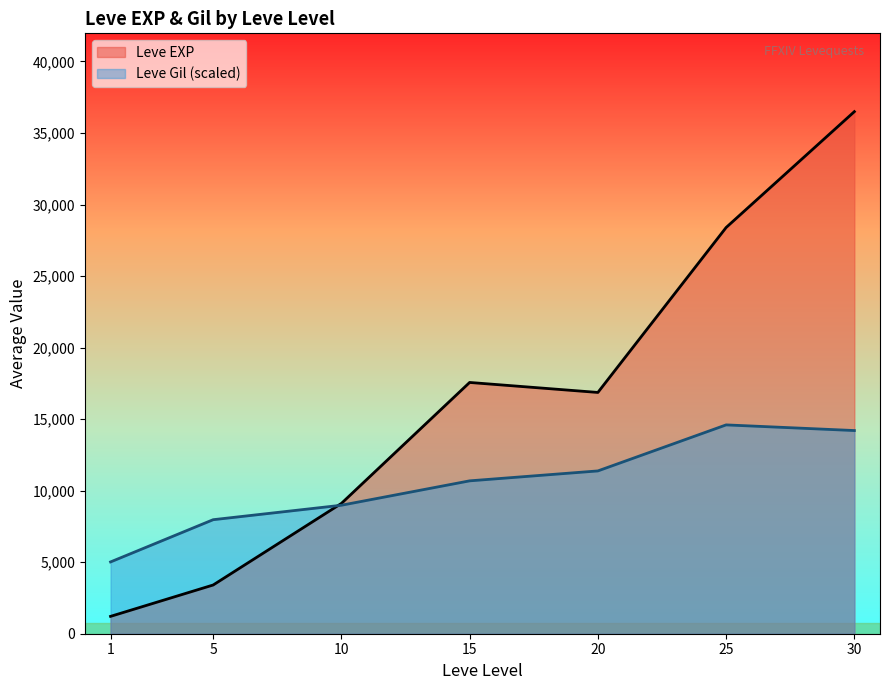

Read the Leve EXP value at 5.

3405.0